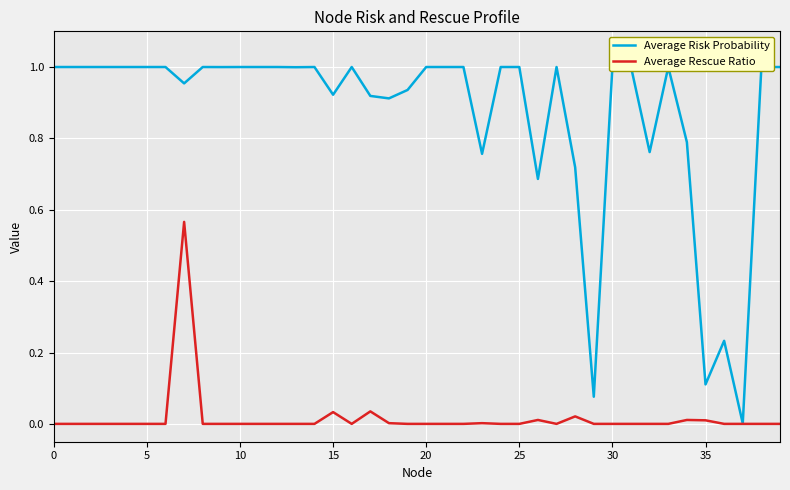

Is this an area chart (filled region under the line)?

No